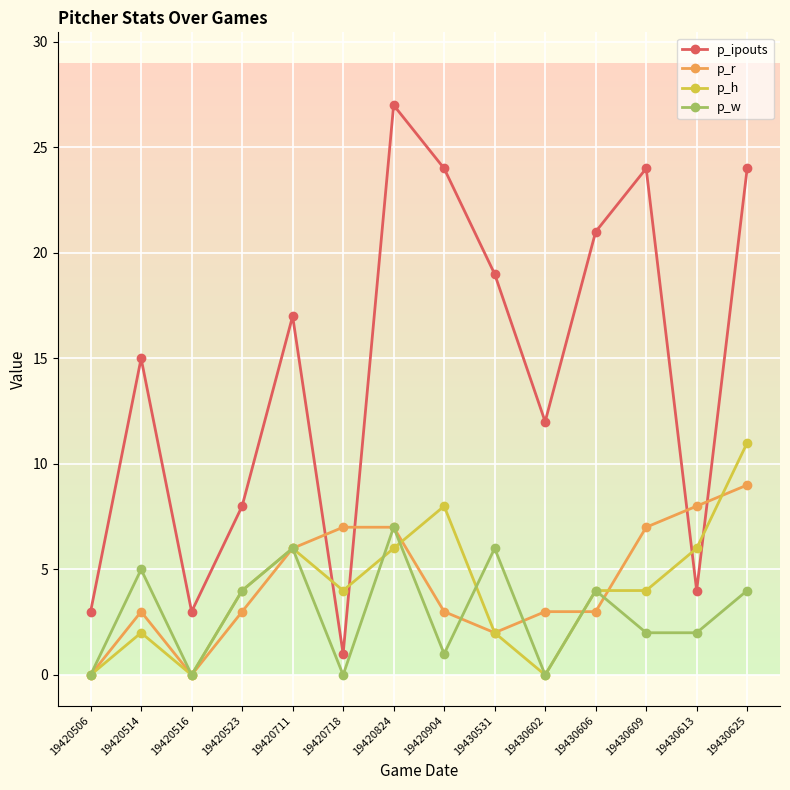

Reading left to right, what are all the values shown in this chart?

p_ipouts: 3	15	3	8	17	1	27	24	19	12	21	24	4	24
p_r: 0	3	0	3	6	7	7	3	2	3	3	7	8	9
p_h: 0	2	0	4	6	4	6	8	2	0	4	4	6	11
p_w: 0	5	0	4	6	0	7	1	6	0	4	2	2	4